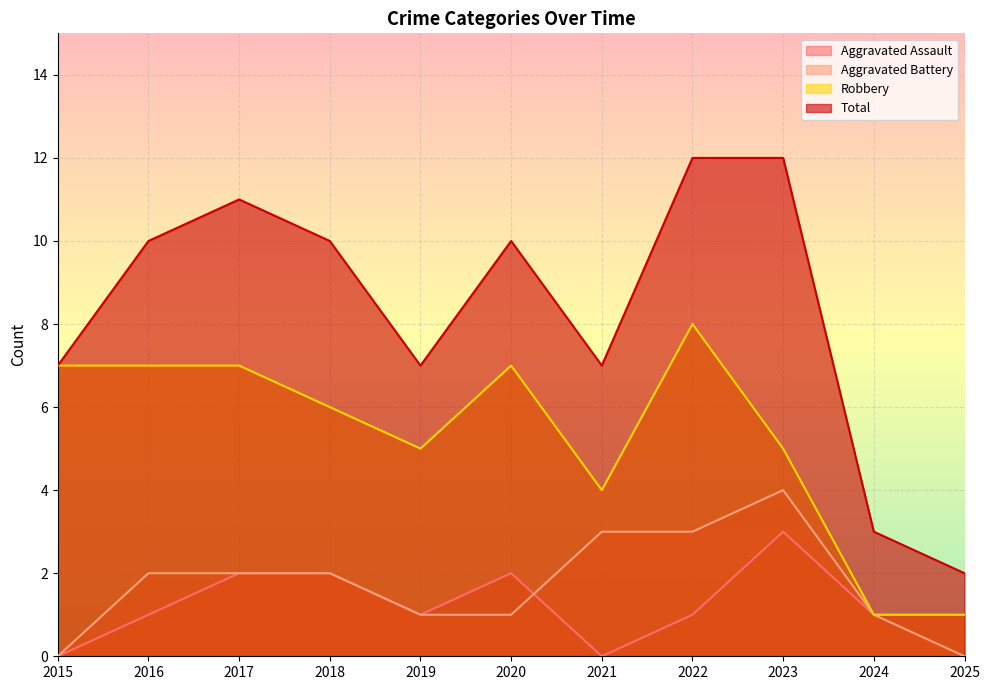

True or false: Total and Aggravated Assault intersect in this chart.

False